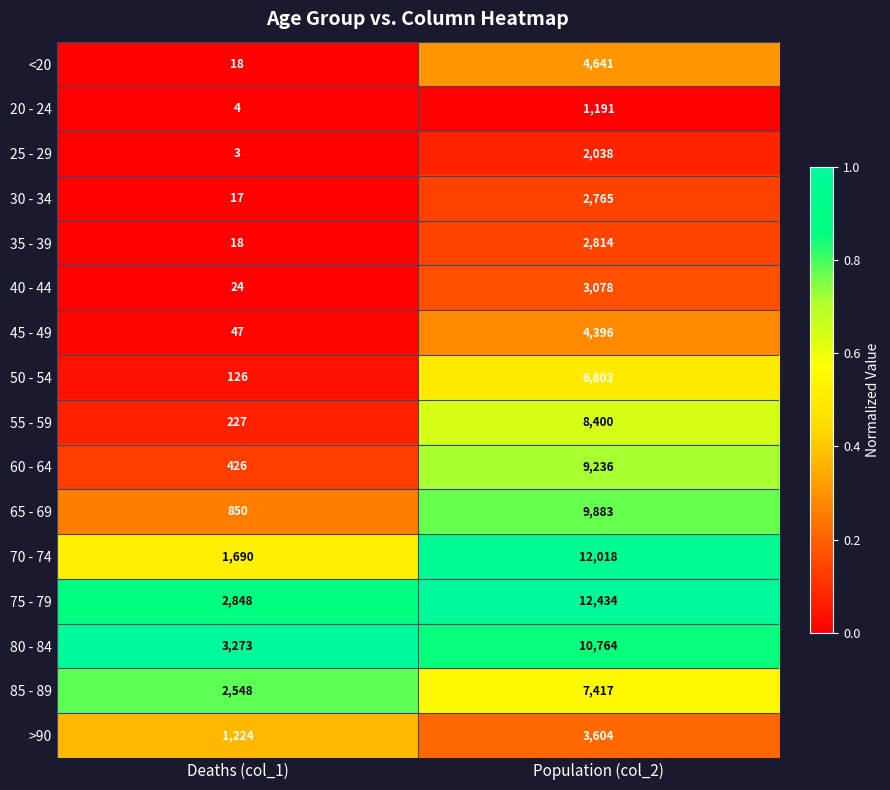

What is the difference between the maximum and minimum values in the 70 - 74 series?

10328